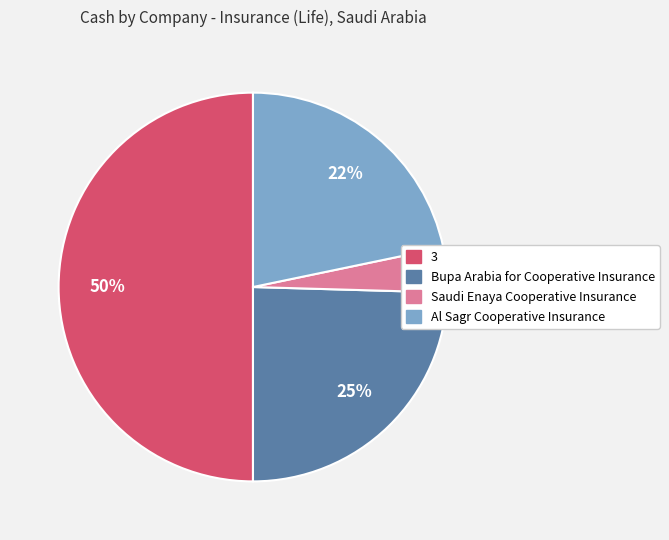

Approximately how many times larger is the value at Al Sagr Cooperative Insurance compared to Bupa Arabia for Cooperative Insurance?

0.9